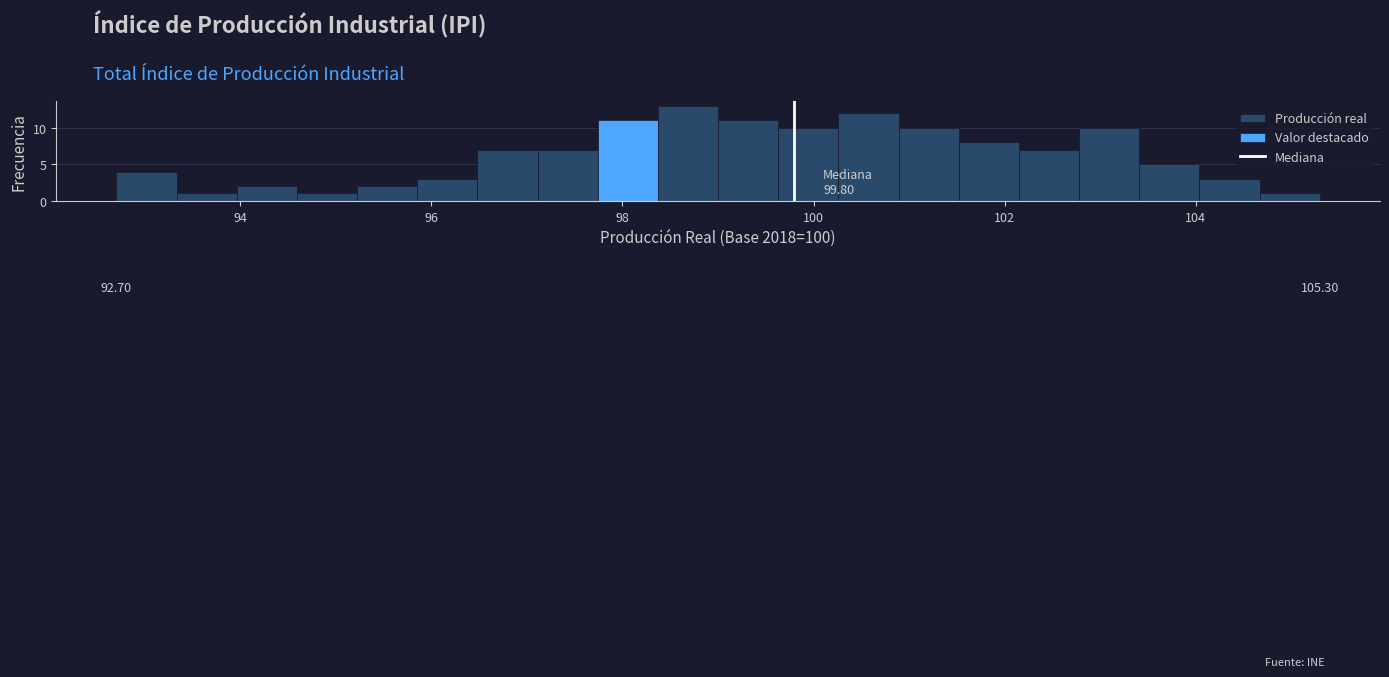

Around what value on the x-axis is the tallest bar? Give the approximate position of its centre, as read against the axis.

98.6